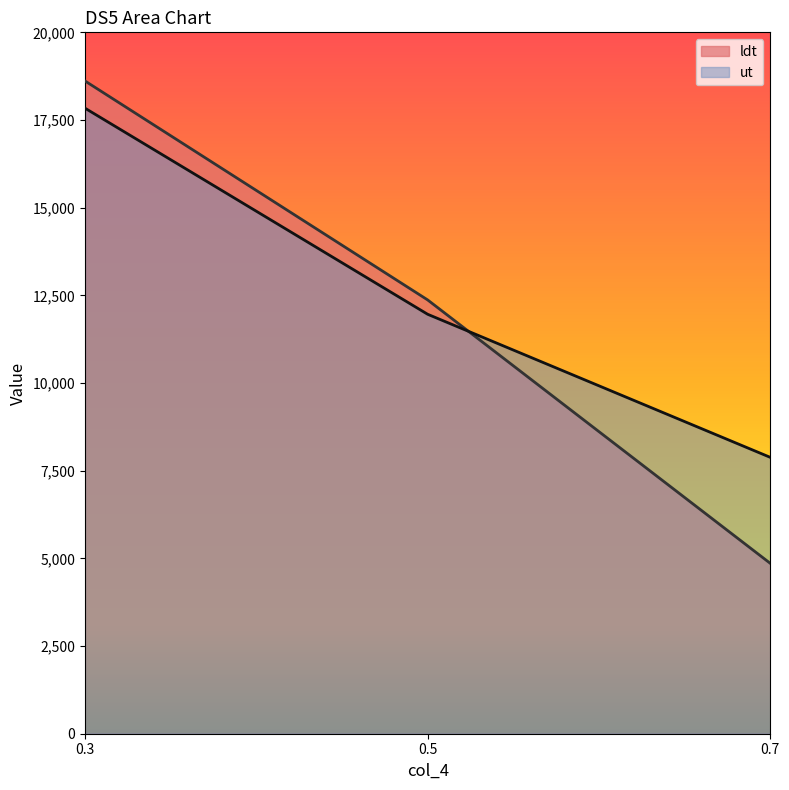

How many lines are shown in the chart?

2